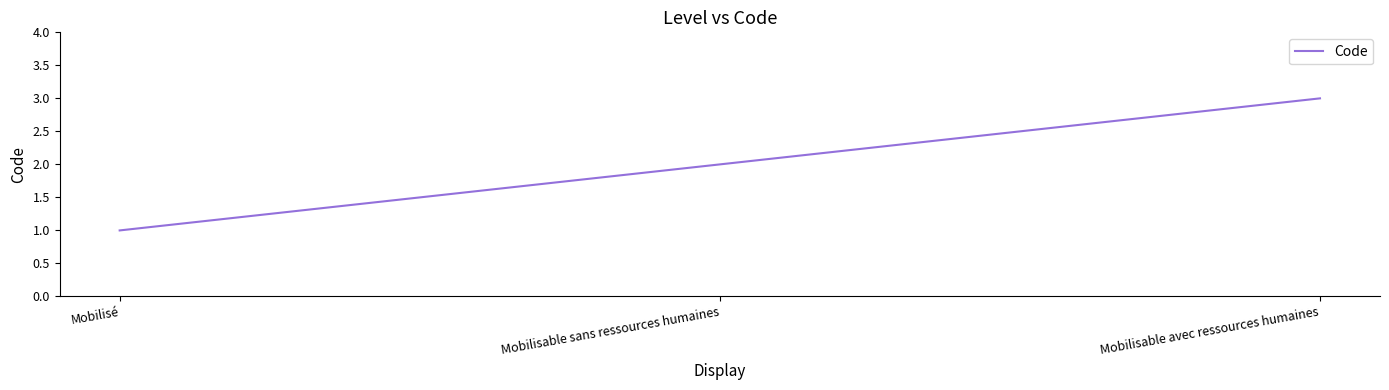

How many categories are shown in the chart?

3